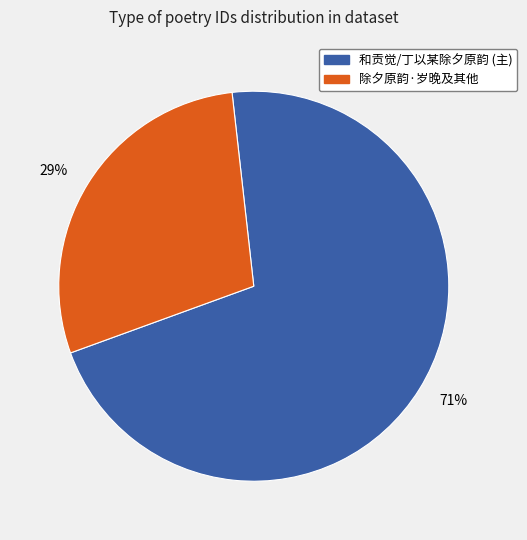

Which category has the smallest portion of the pie?

除夕原韵·岁晚及其他